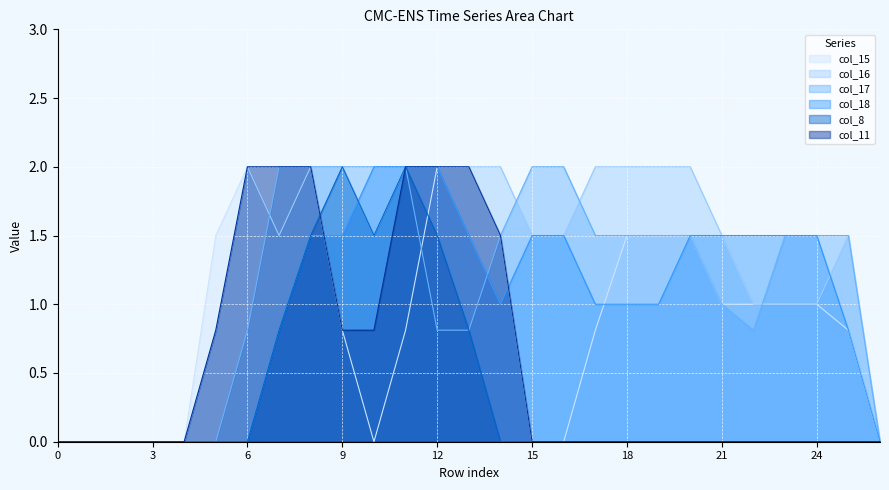

What is the sum of the col_17 values at 7 and 0?

2.0